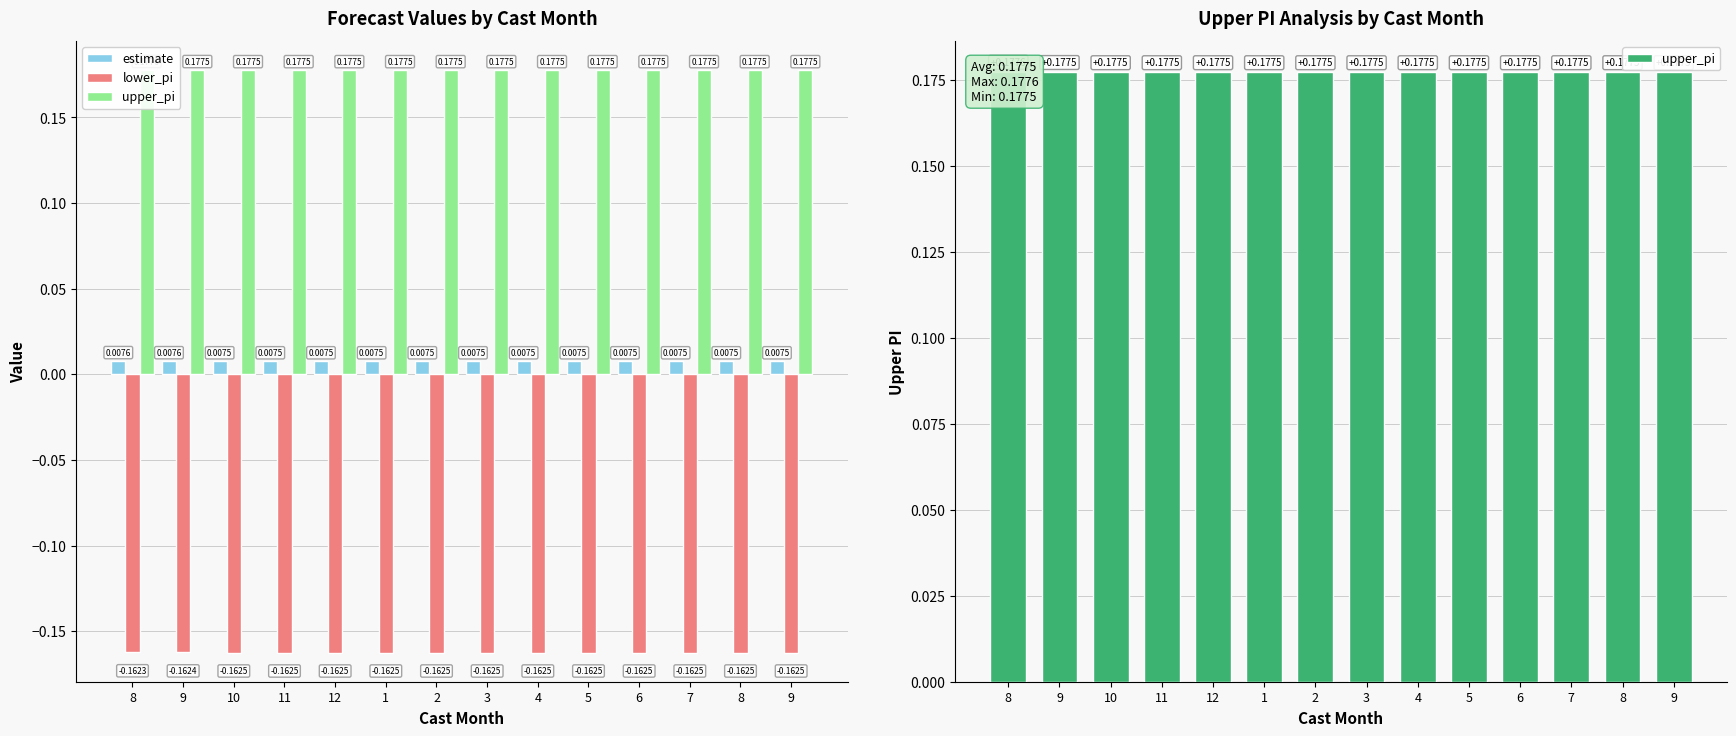

Reading right to left, extract all data points from this chart.

estimate: 0.0	0.0	0.0	0.0	0.0	0.0	0.0	0.0	0.0	0.0	0.0	0.0	0.0	0.0
lower_pi: -0.2	-0.2	-0.2	-0.2	-0.2	-0.2	-0.2	-0.2	-0.2	-0.2	-0.2	-0.2	-0.2	-0.2
upper_pi: 0.2	0.2	0.2	0.2	0.2	0.2	0.2	0.2	0.2	0.2	0.2	0.2	0.2	0.2